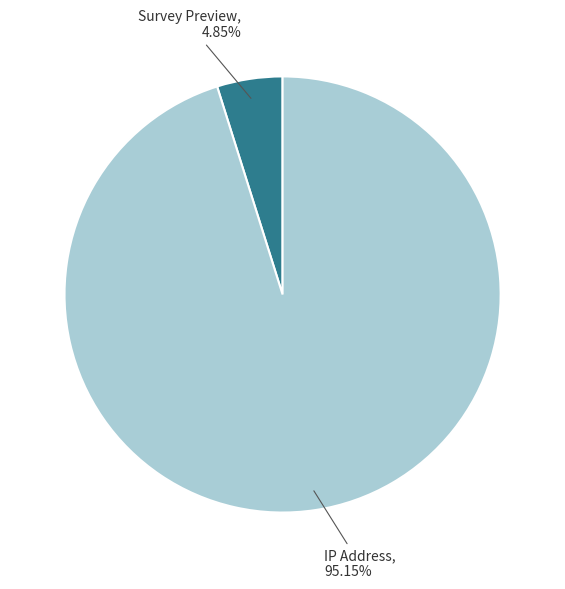

Approximately how many times larger is the value at IP Address compared to Survey Preview?

19.6